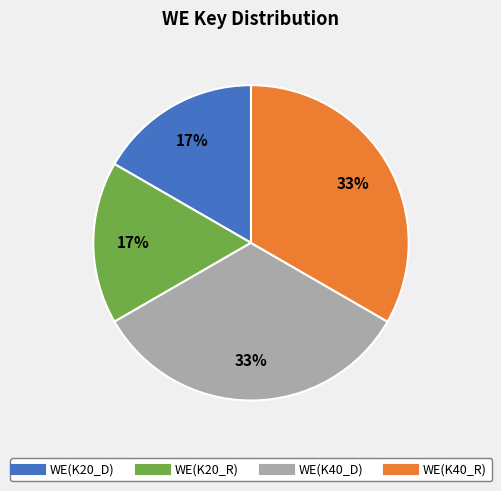

Approximately how many times larger is the value at WE(K20_R) compared to WE(K40_R)?

0.5